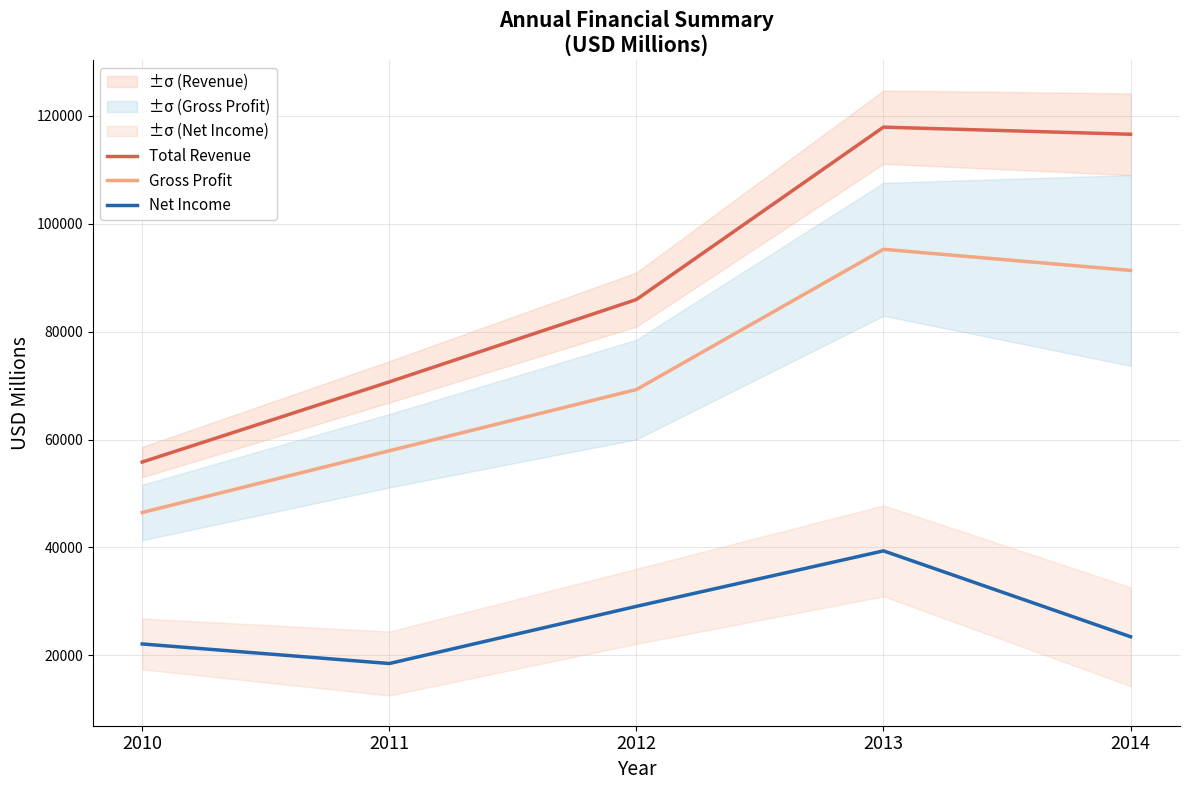

At which label does Total Revenue reach its peak?

2013